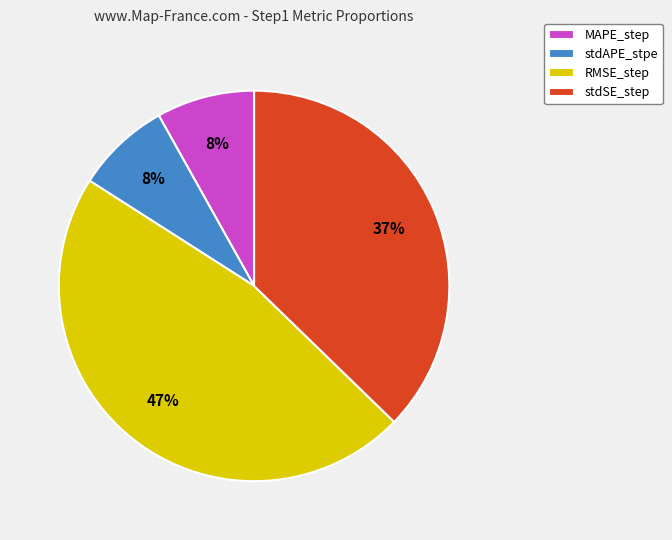

Which slice is the largest?

RMSE_step